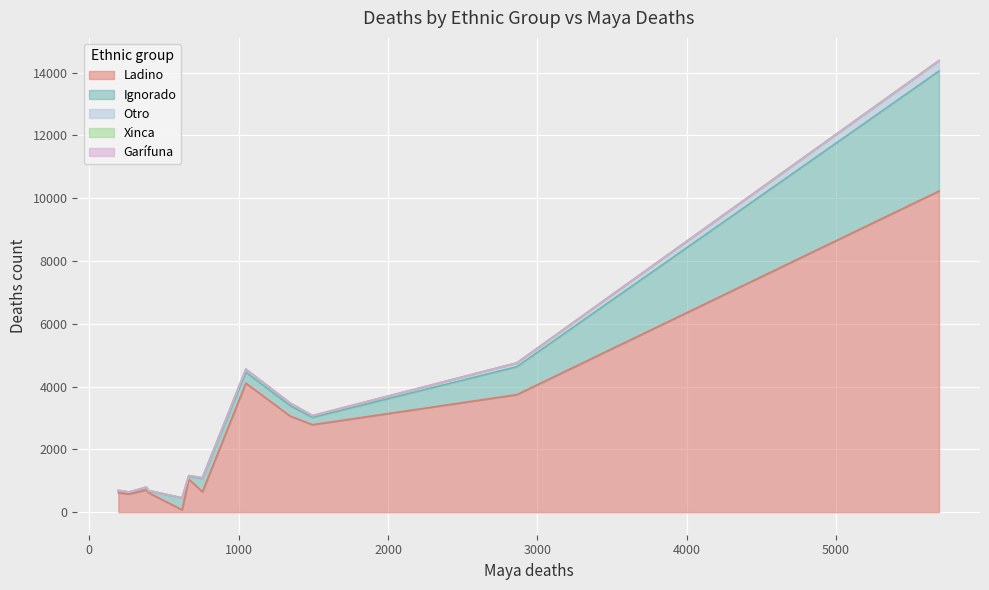

How many series are shown in this chart?

5